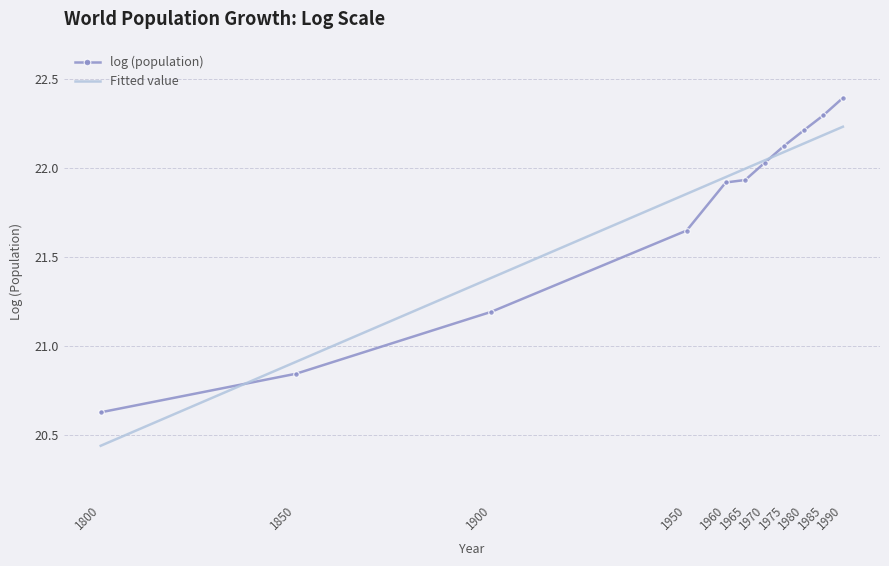

What is the difference between the second highest and minimum values in the log (population) series?

1.7